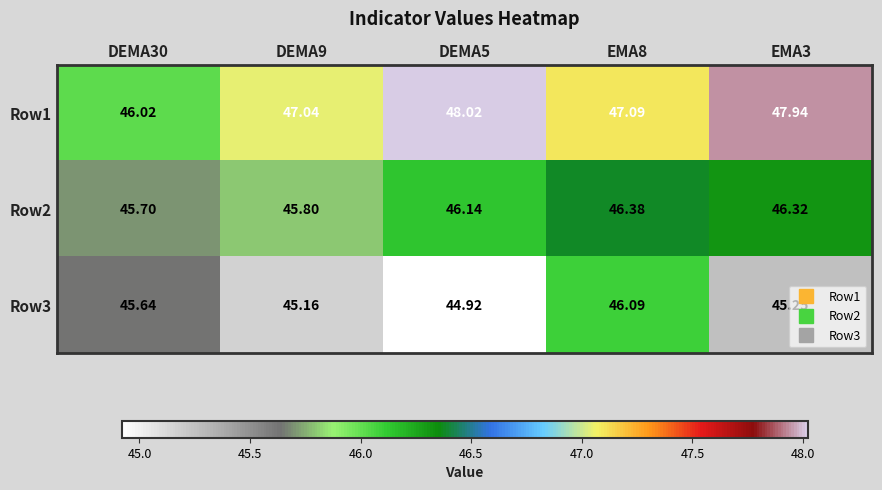

Rank the series by their average value, from lowest to highest.

Row3, Row2, Row1